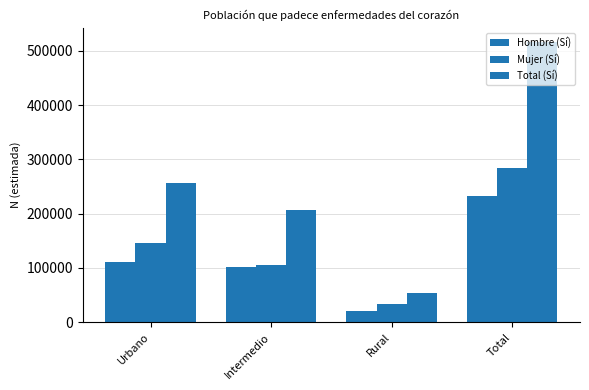

Which series changed the most between Urbano and Intermedio?

Total (Sí)